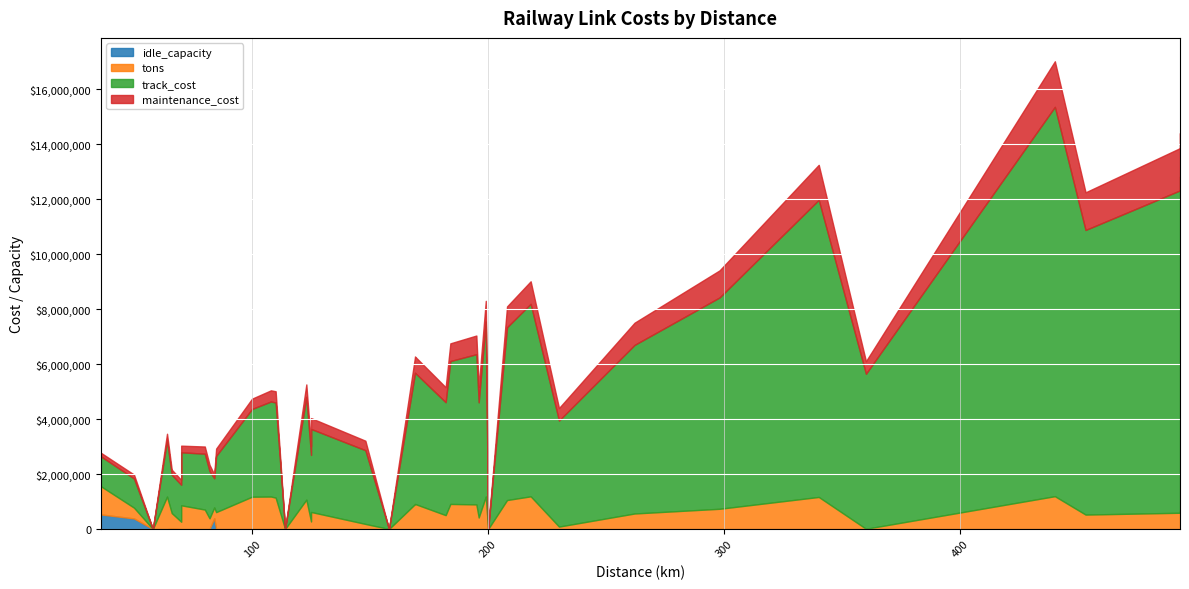

List the series in order of their peak value, highest first.

track_cost, maintenance_cost, tons, idle_capacity